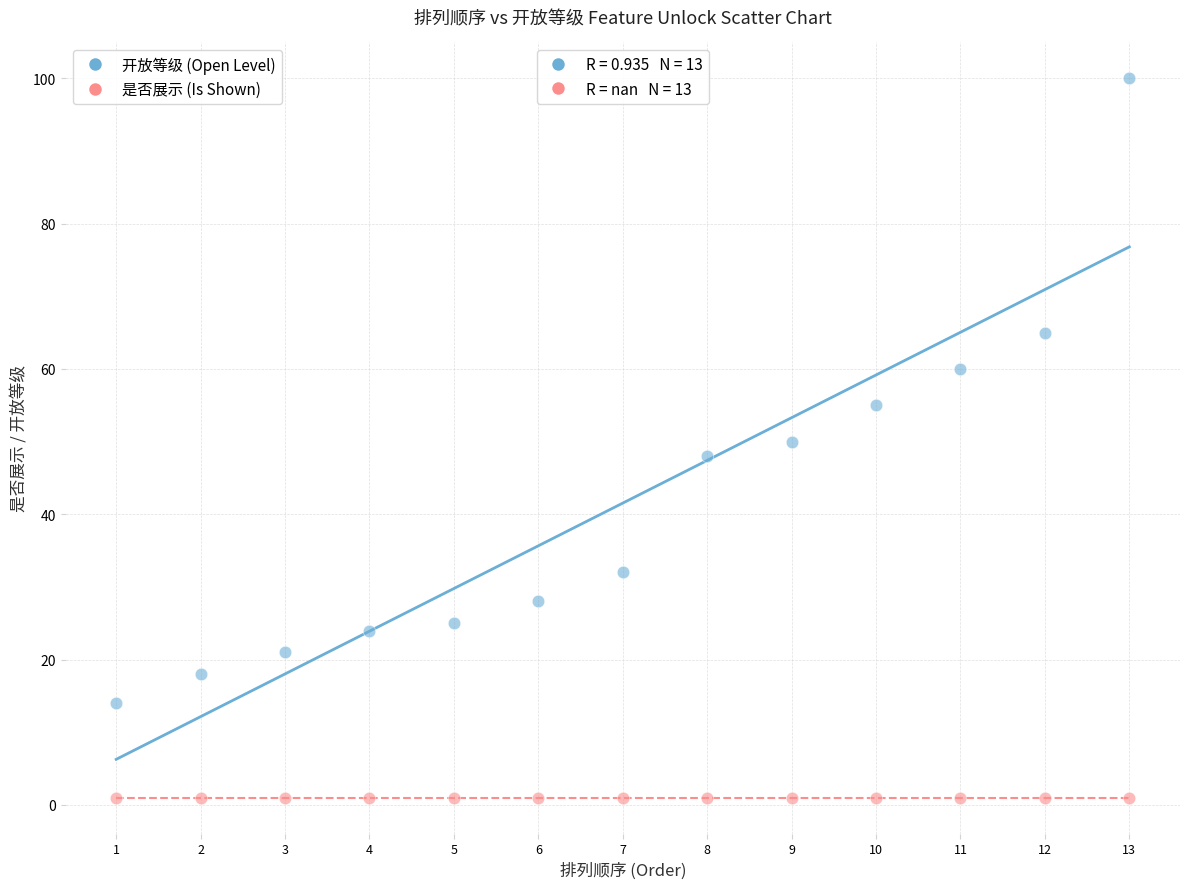

Which series contains the highest Y value?

开放等级 (Open Level)